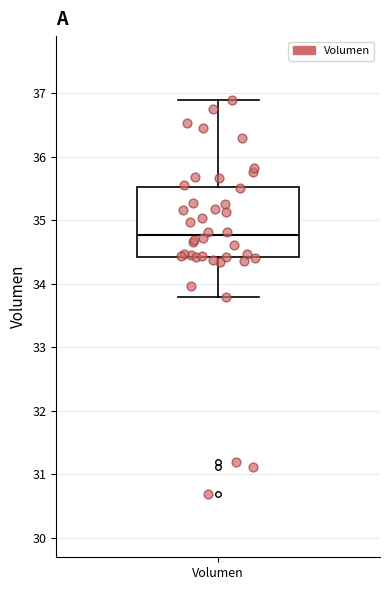

Where is the upper edge of the box for Volumen on the y-axis? The values are not printed on the chart, so give them approximately, as read against the axis.

35.5